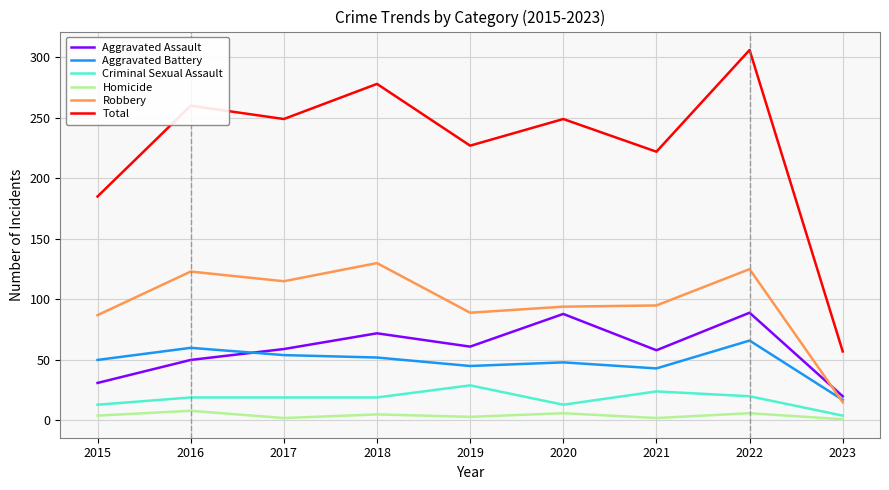

Rank the series at 2017 from highest to lowest value.

Total, Robbery, Aggravated Assault, Aggravated Battery, Criminal Sexual Assault, Homicide